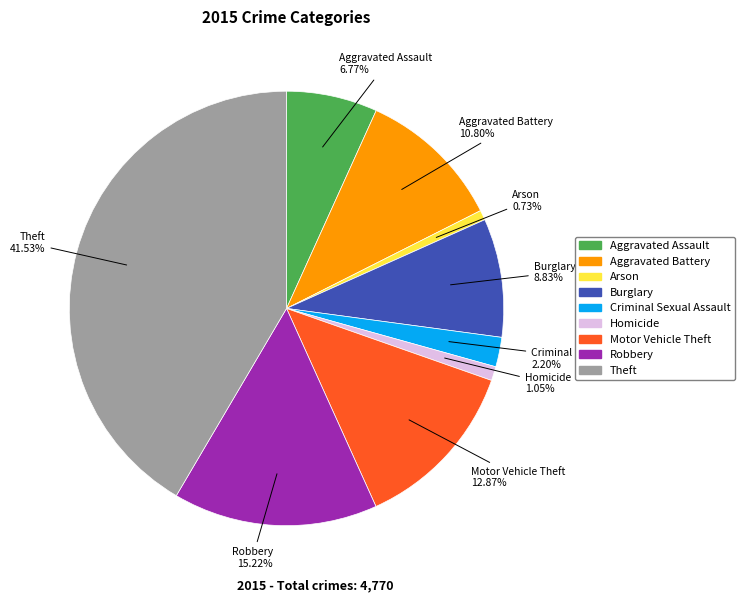

To the nearest percent, what percentage of the pie is Criminal Sexual Assault?

2%